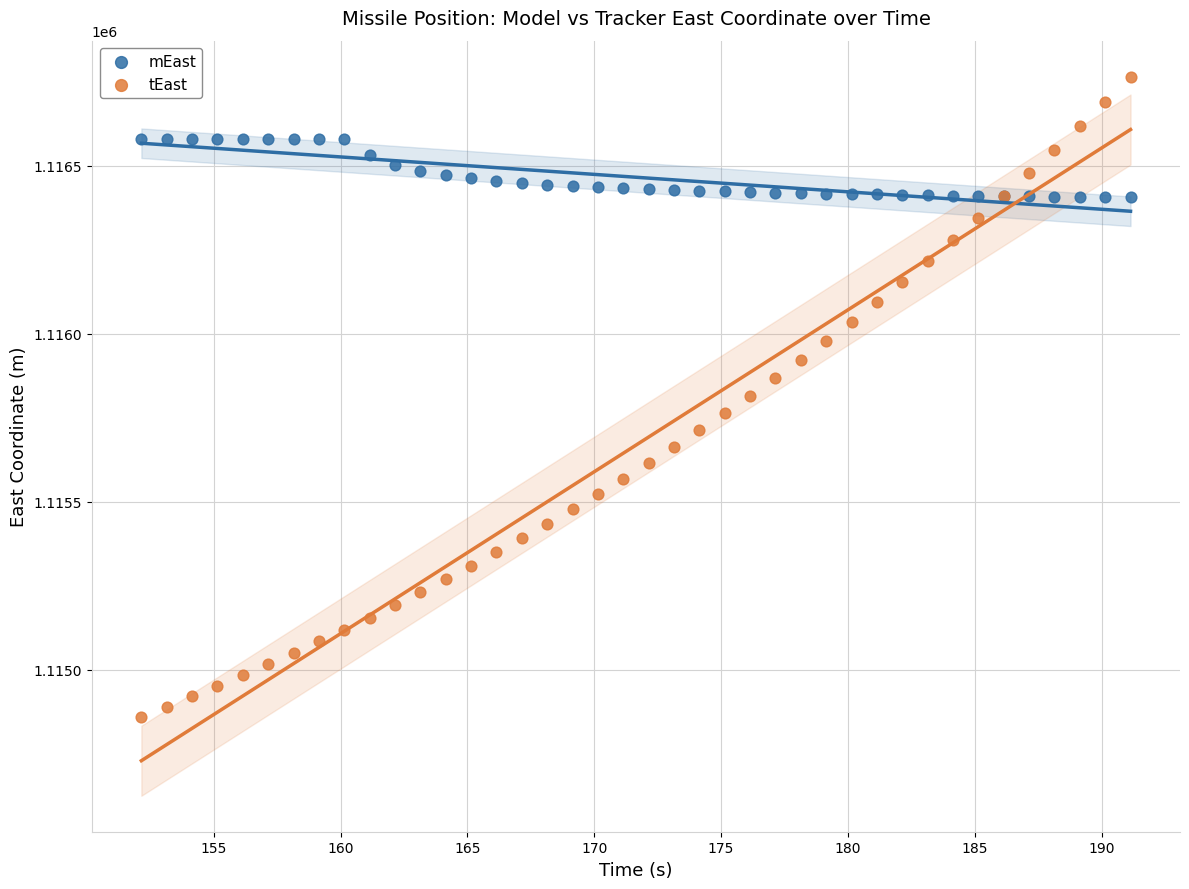

Which series has the largest Y range (max minus min)?

tEast